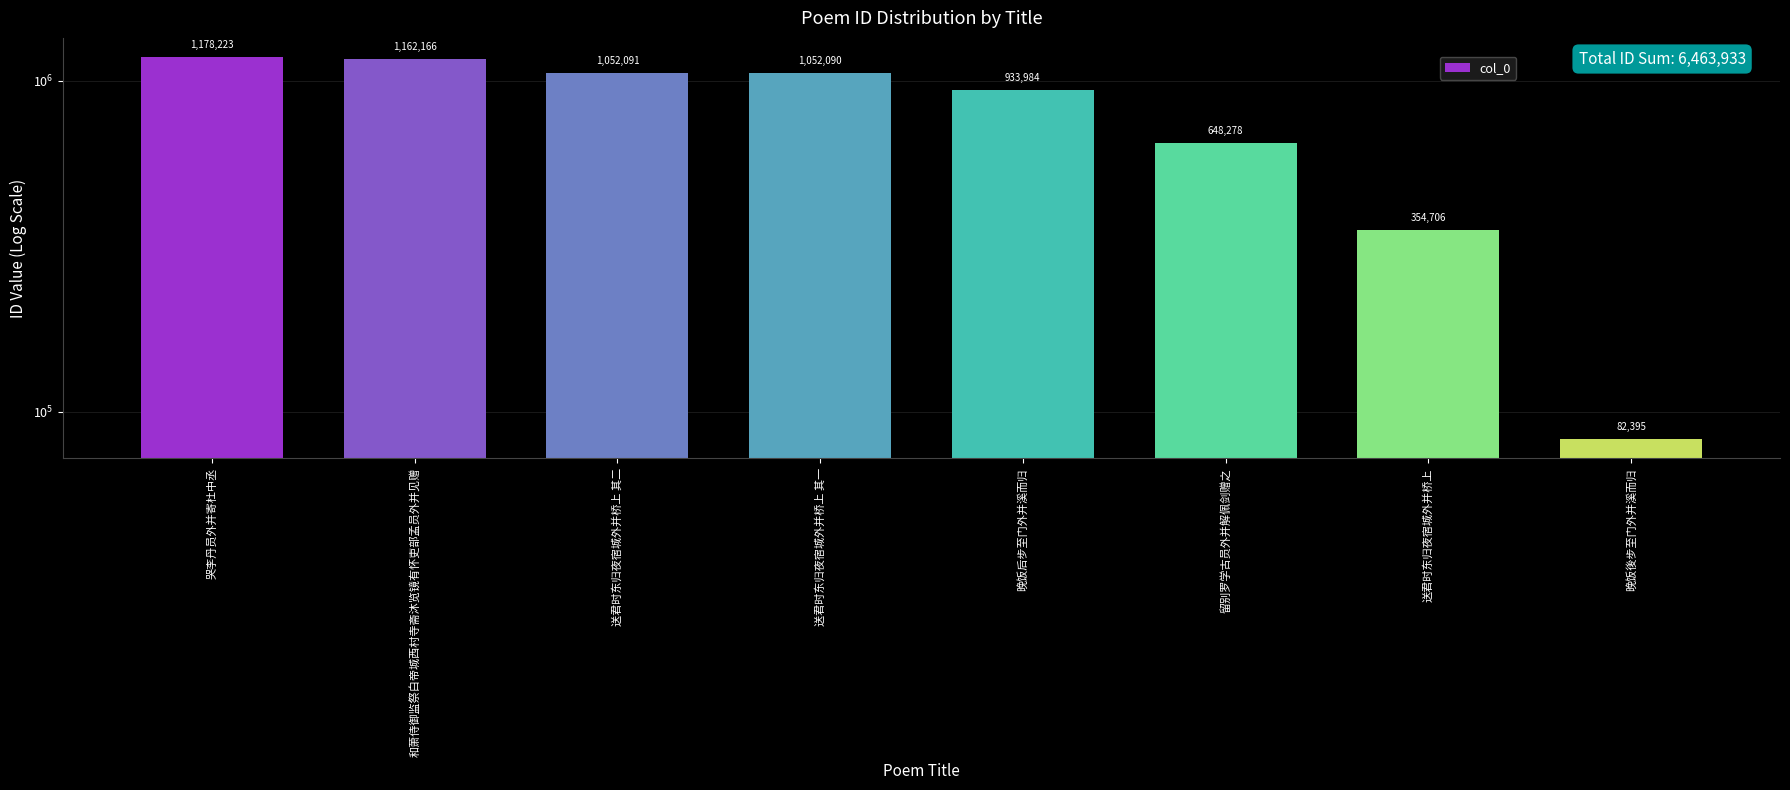

Which category has the lowest value across all series?

晚饭後步至门外并溪而归